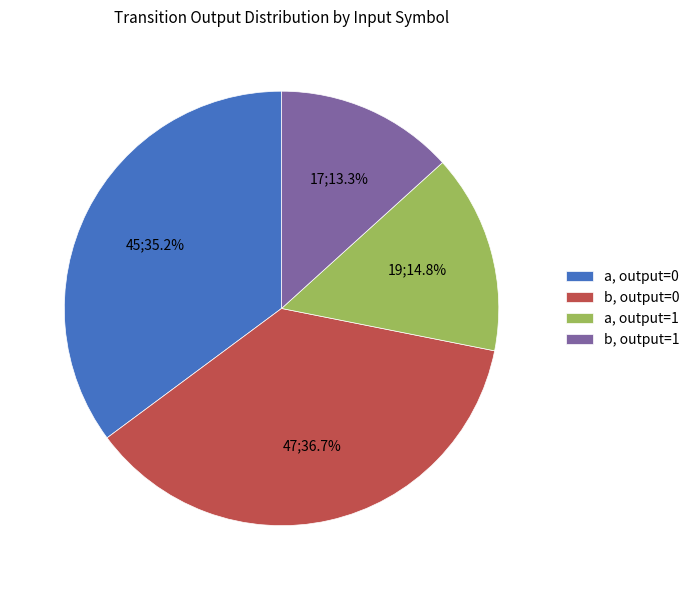

How many slices are in this pie chart?

4